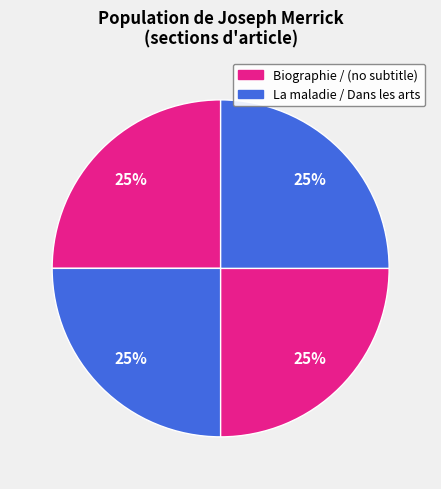

How many slices are in this pie chart?

4